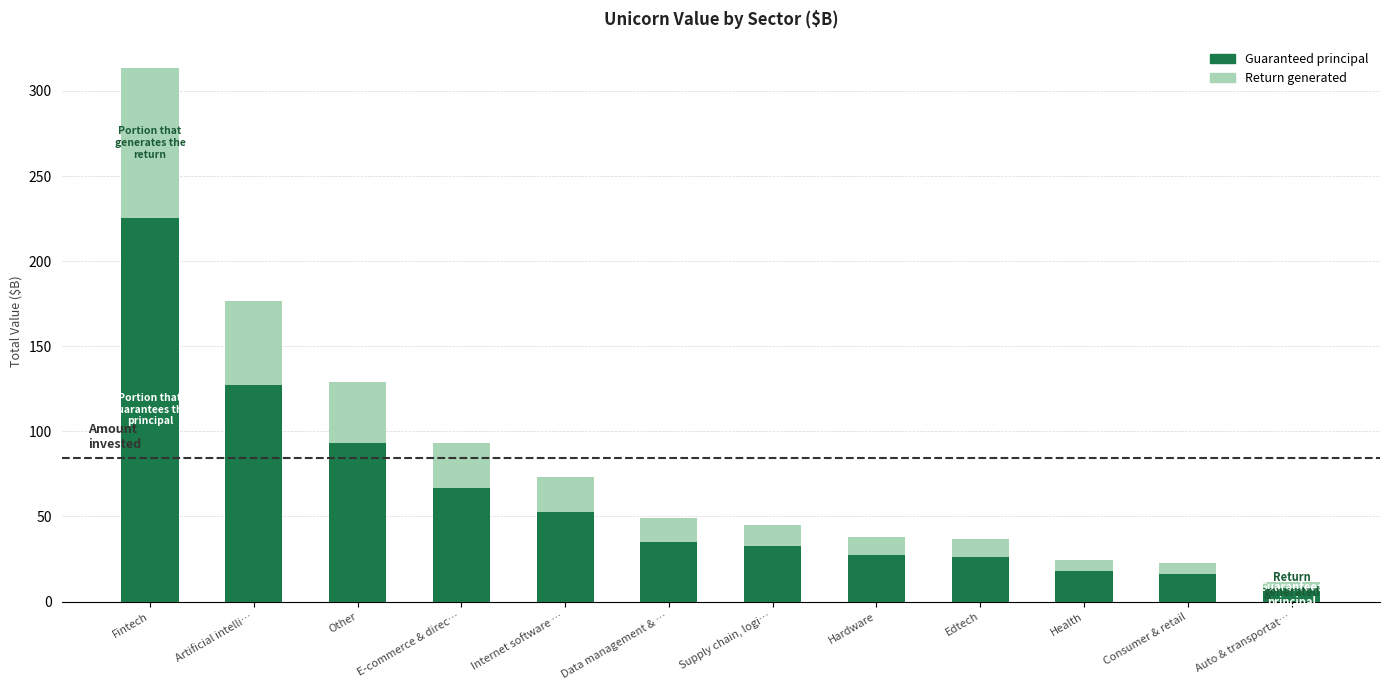

The value of Guaranteed principal at Fintech is 102.3. True or false?

False